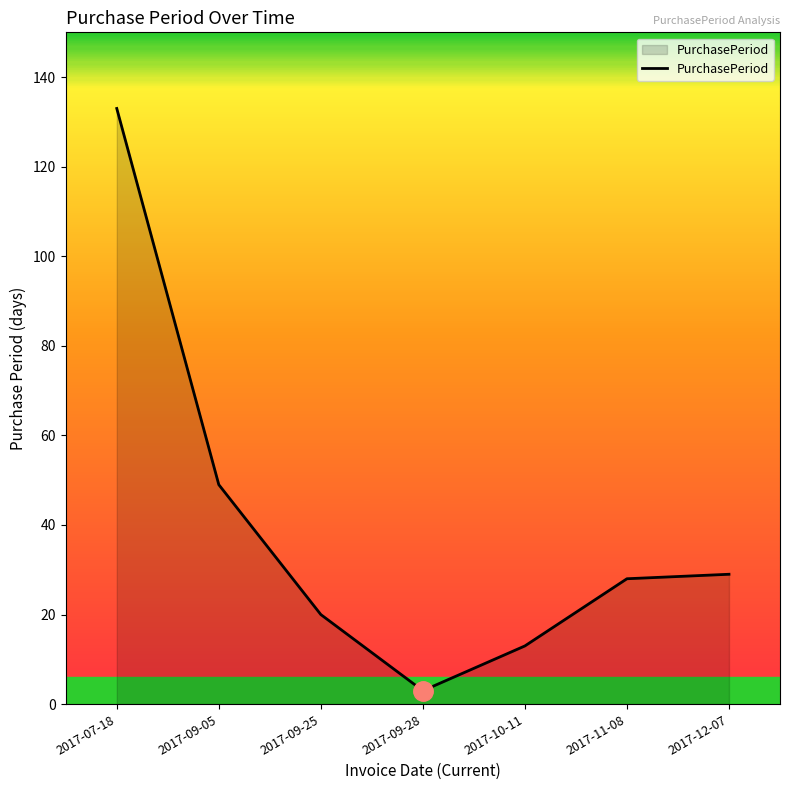

What is the sum of the values at 2017-10-11 and 2017-09-05?

62